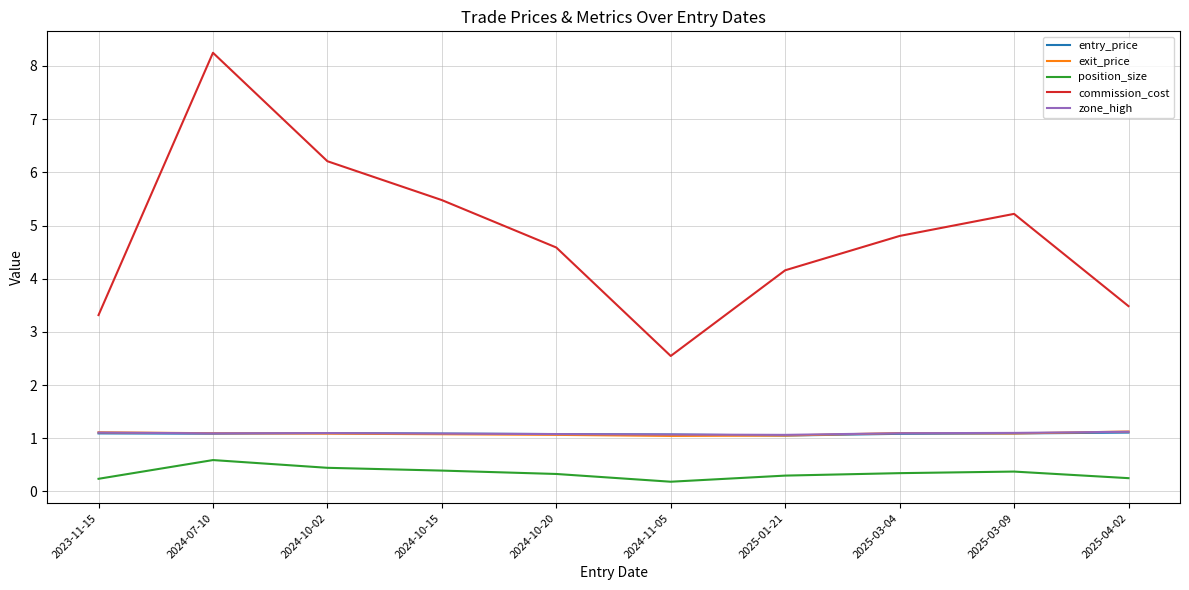

The exit_price series shows 0.8 at 2024-10-02. True or false?

False